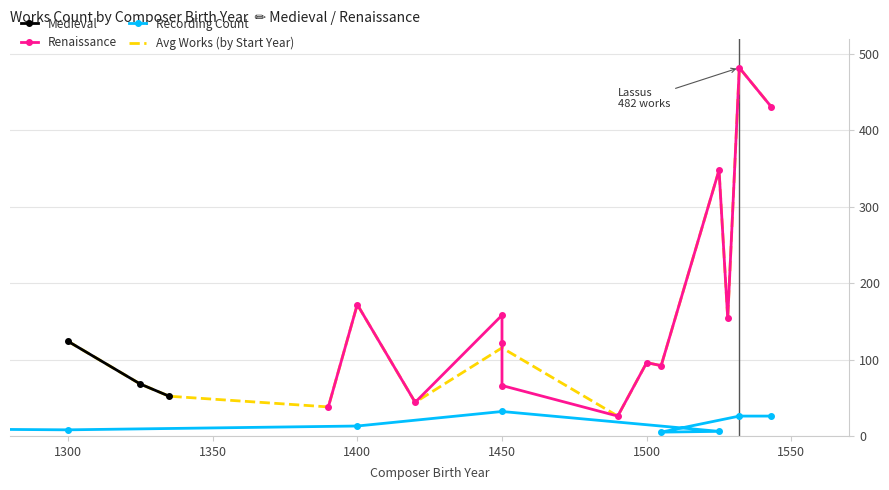

The value of Baroque at Obrecht
1450 is 0. True or false?

True